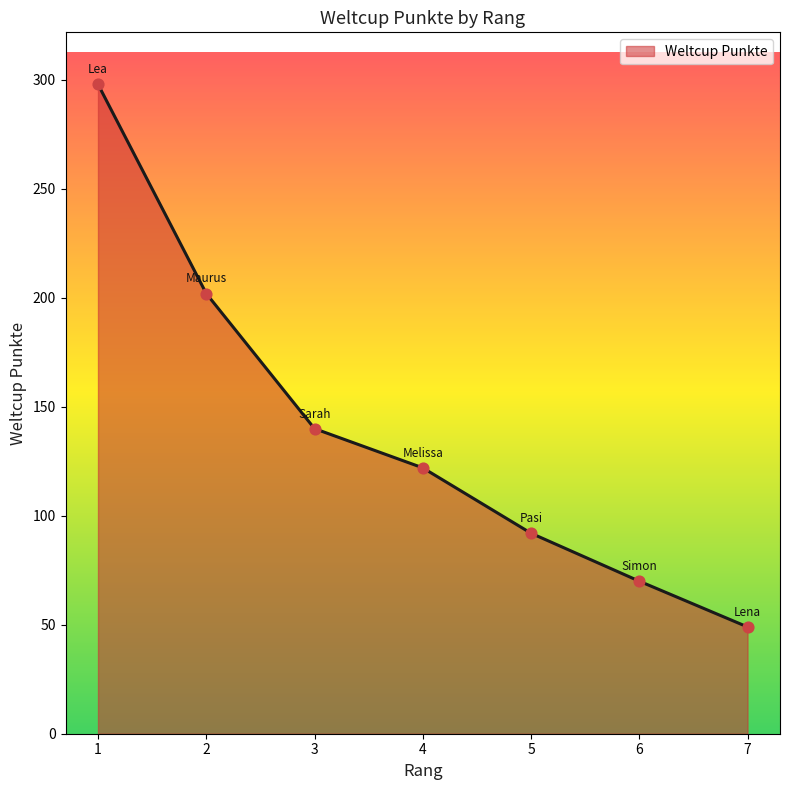

Between 1 and 3, which is larger?

1